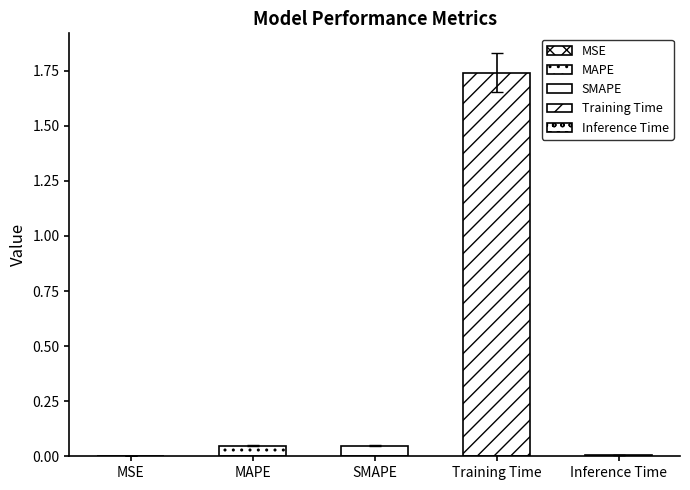

True or false: the data shows 0.1 at SMAPE.

False